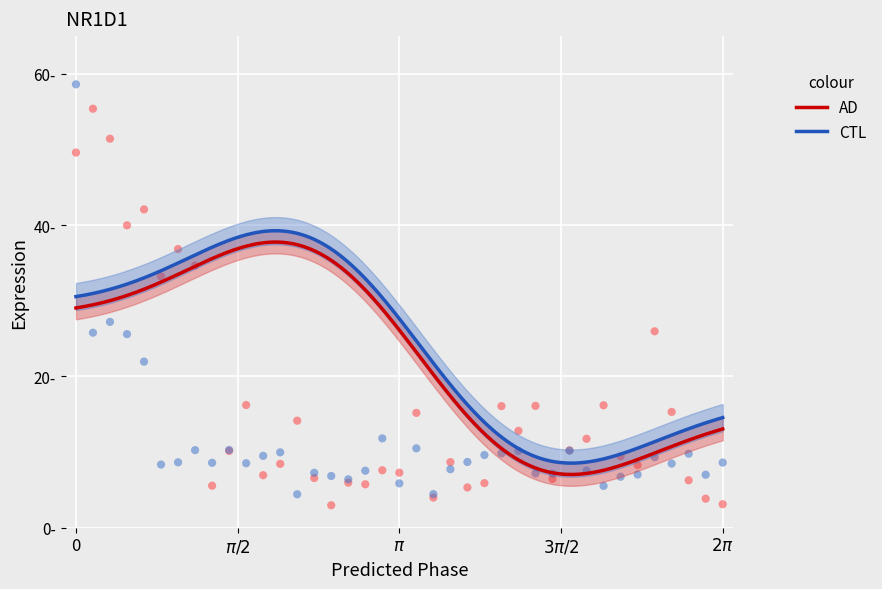

Which series contains the highest Y value?

CTL